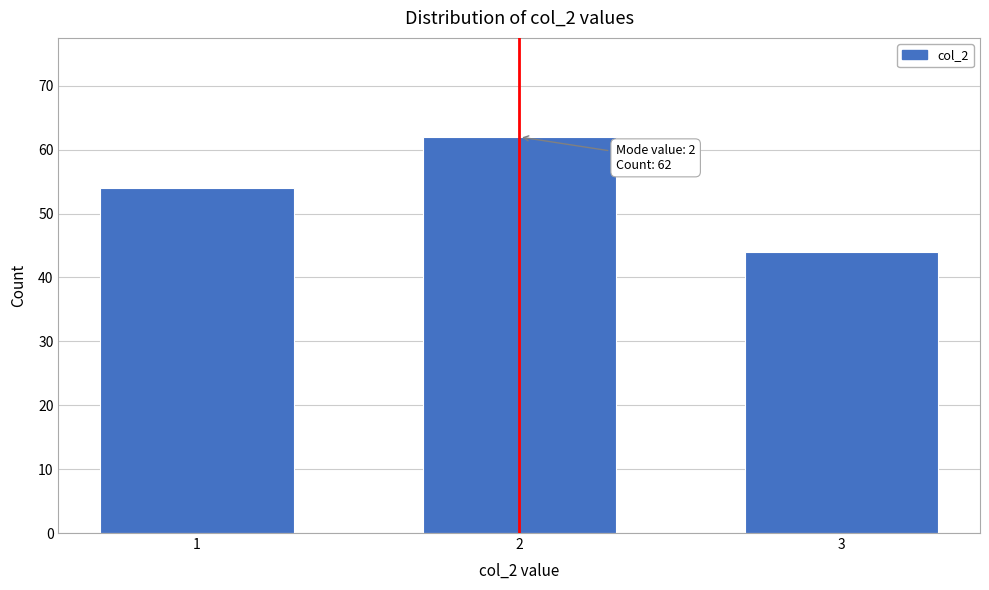

Reading left to right, what are all the values shown in this chart?

54	62	44